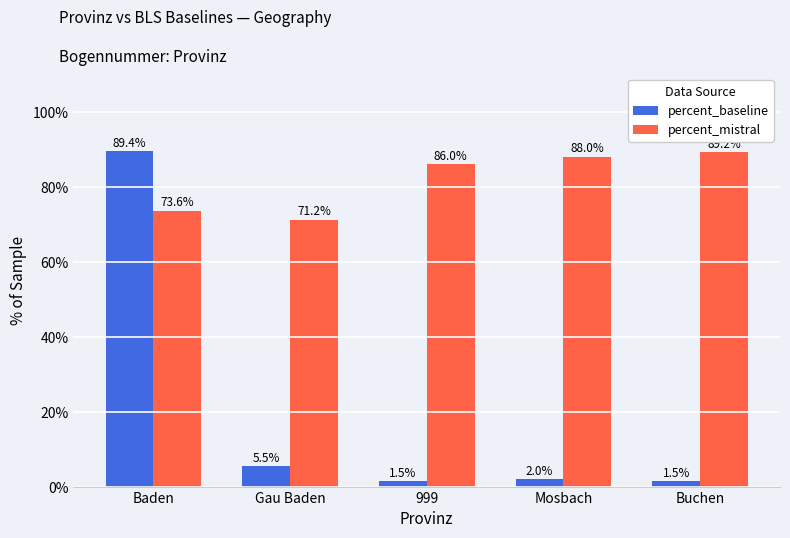

How many bars are there in each group?

2